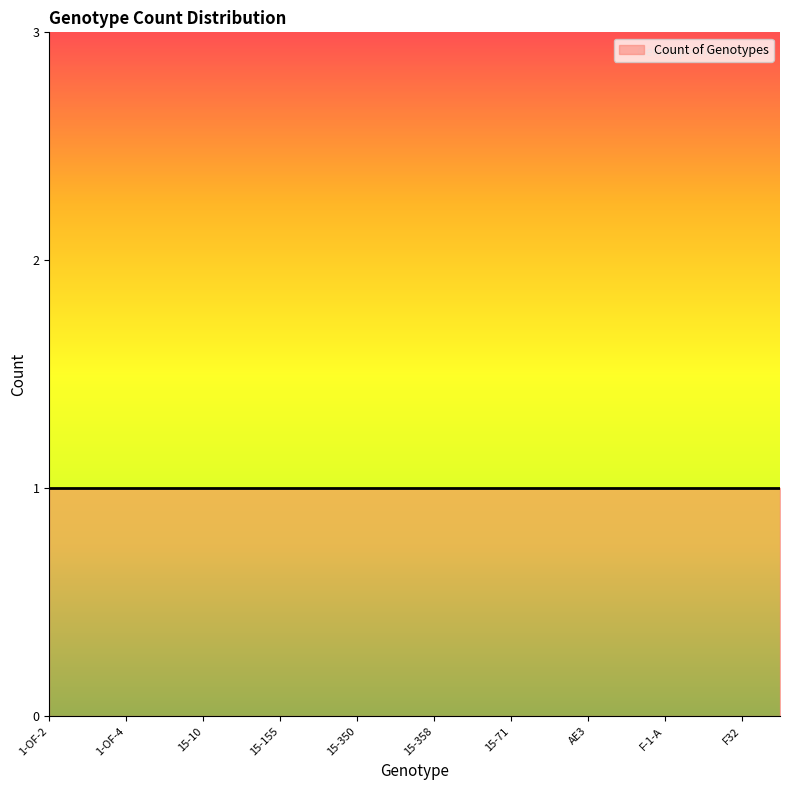

True or false: the data has more than 2 interior local peaks.

False